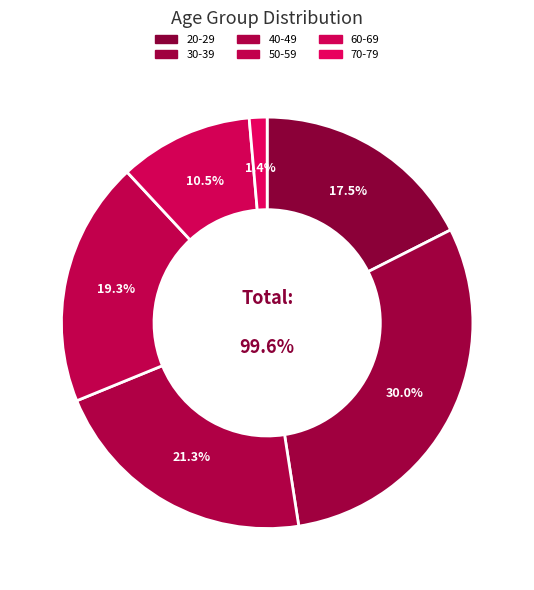

Which slice is the smallest?

70-79